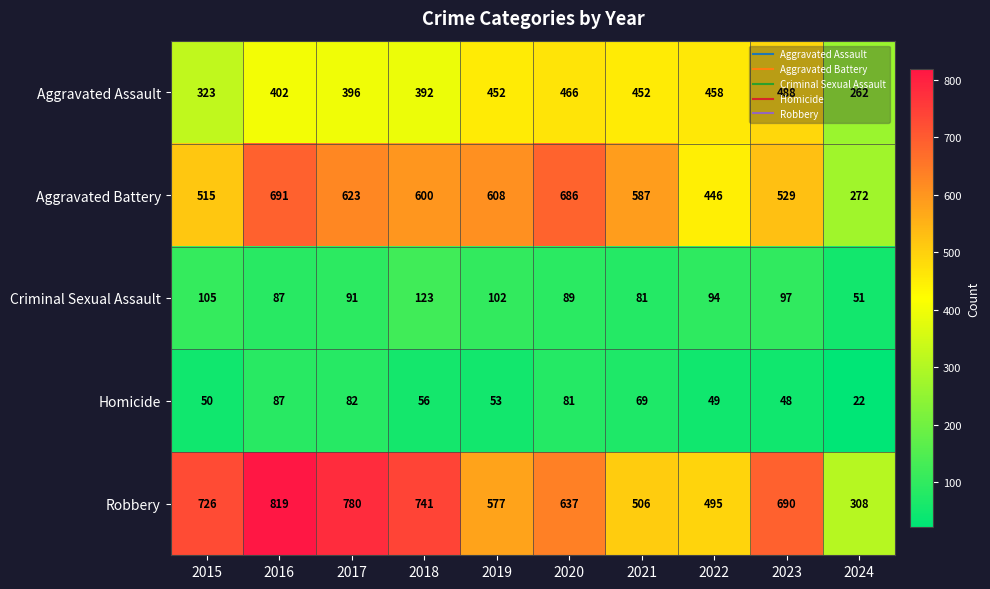

Which series changed the most between 2019 and 2022?

Aggravated Battery